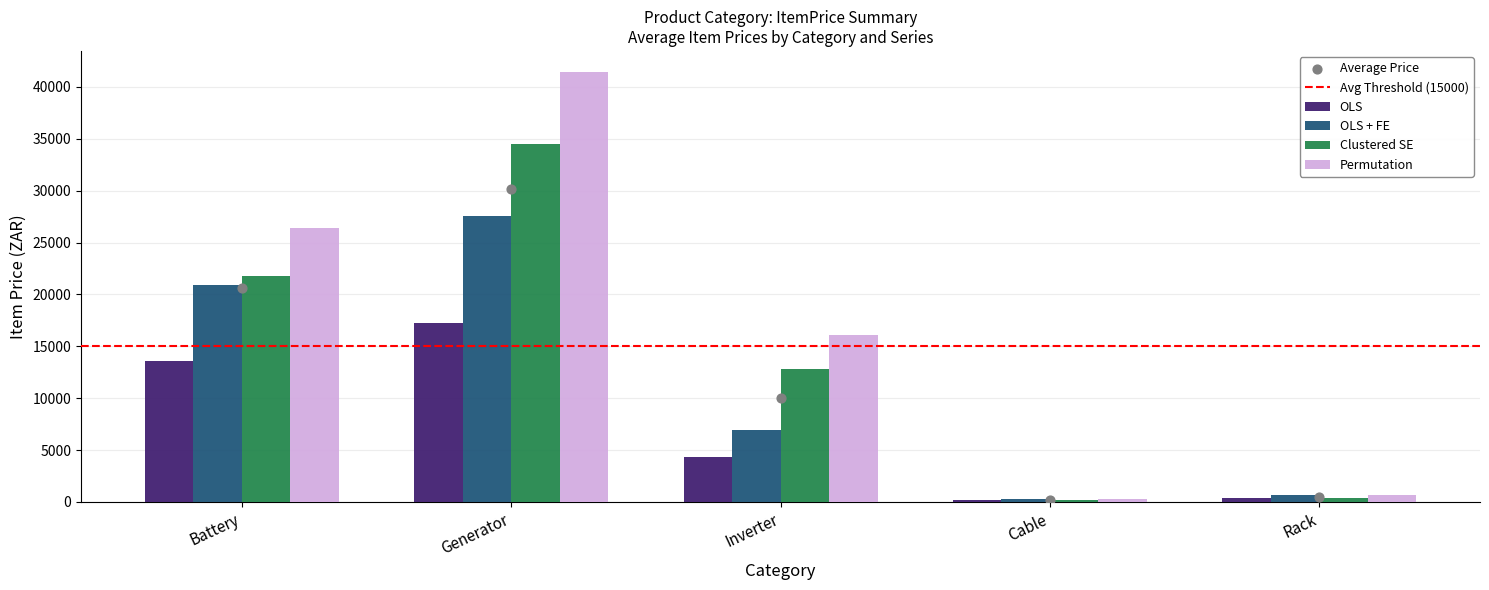

At which category is the sum across all series the highest?

Generator